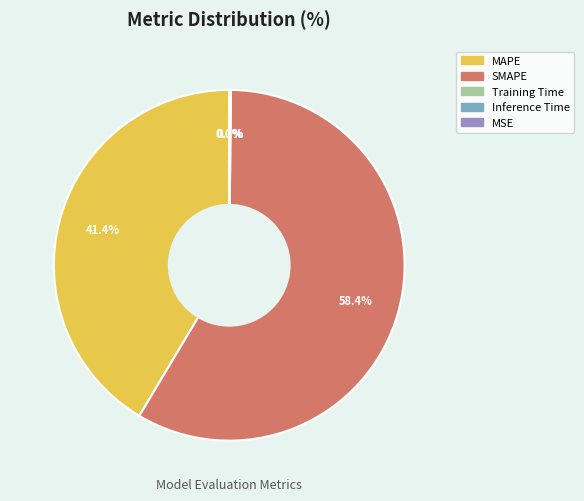

To the nearest percent, what percentage of the pie is MAPE?

41%